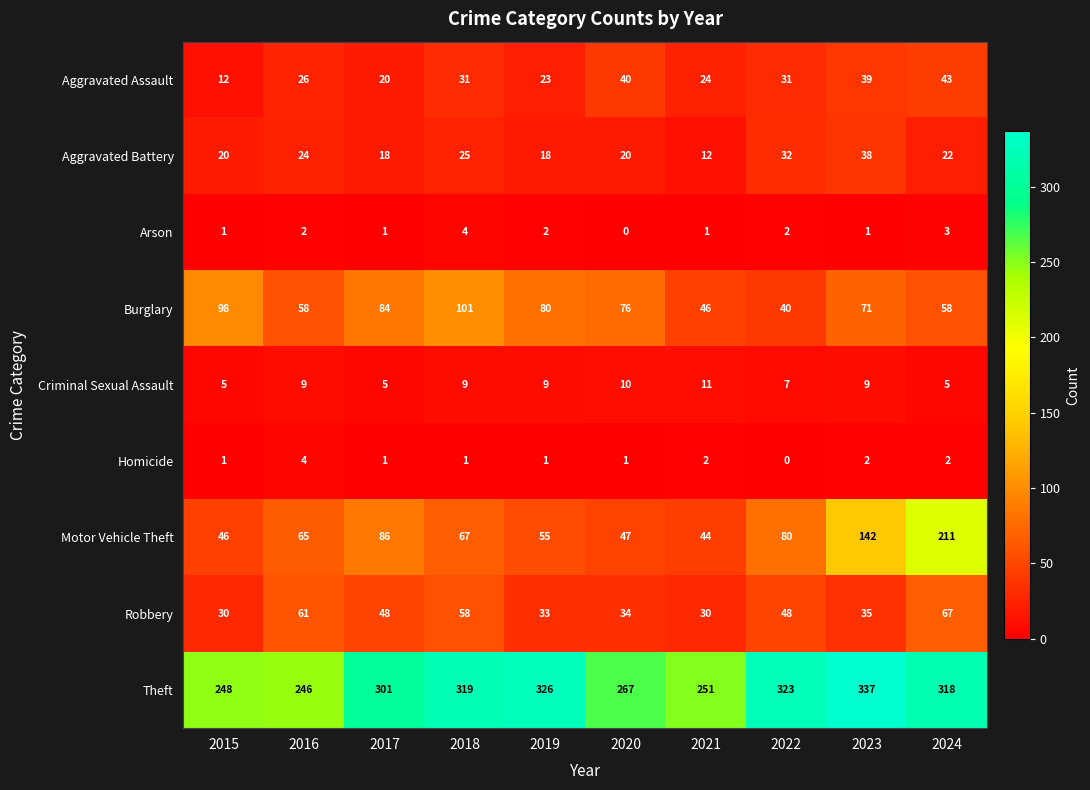

Is the value of Motor Vehicle Theft at 2017 greater than the value of Aggravated Battery at 2016?

Yes